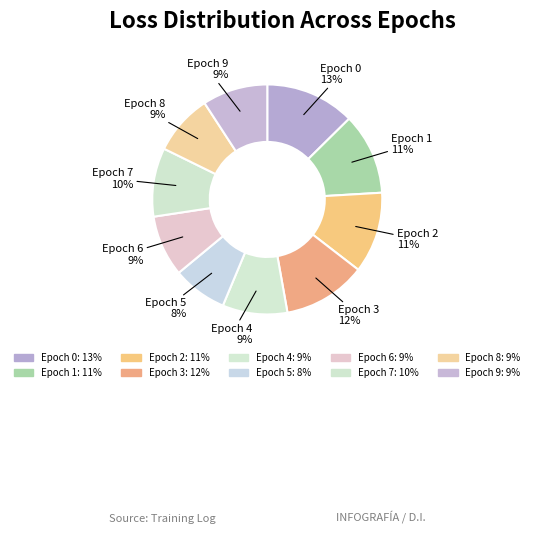

How many segments does this pie chart have?

10